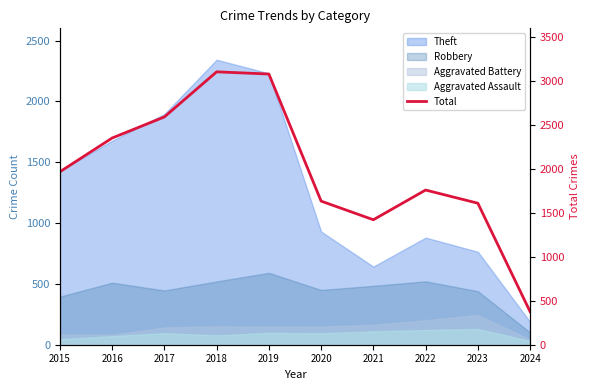

What is the sum of all values?

19899